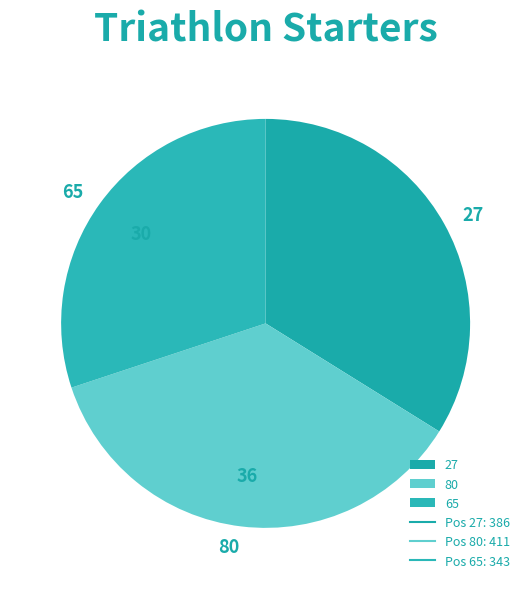

Approximately how many times larger is the value at 65 compared to 27?

0.9